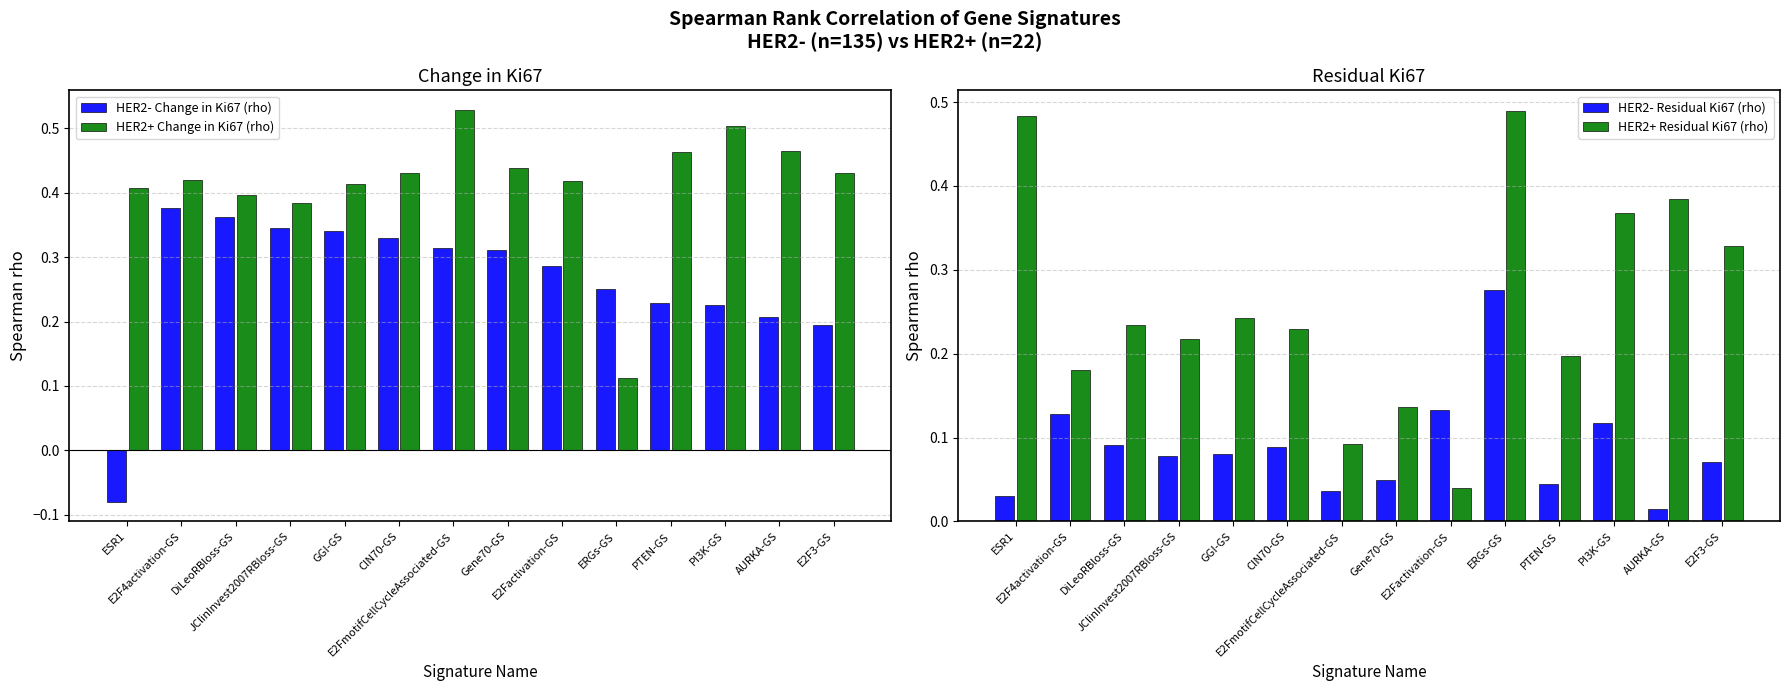

Reading left to right, extract all data points from this chart.

HER2- Change in Ki67 (rho): -0.1	0.4	0.4	0.3	0.3	0.3	0.3	0.3	0.3	0.3	0.2	0.2	0.2	0.2
HER2+ Change in Ki67 (rho): 0.4	0.4	0.4	0.4	0.4	0.4	0.5	0.4	0.4	0.1	0.5	0.5	0.5	0.4
HER2- Residual Ki67 (rho): 0.0	0.1	0.1	0.1	0.1	0.1	0.0	0.0	0.1	0.3	0.0	0.1	0.0	0.1
HER2+ Residual Ki67 (rho): 0.5	0.2	0.2	0.2	0.2	0.2	0.1	0.1	0.0	0.5	0.2	0.4	0.4	0.3